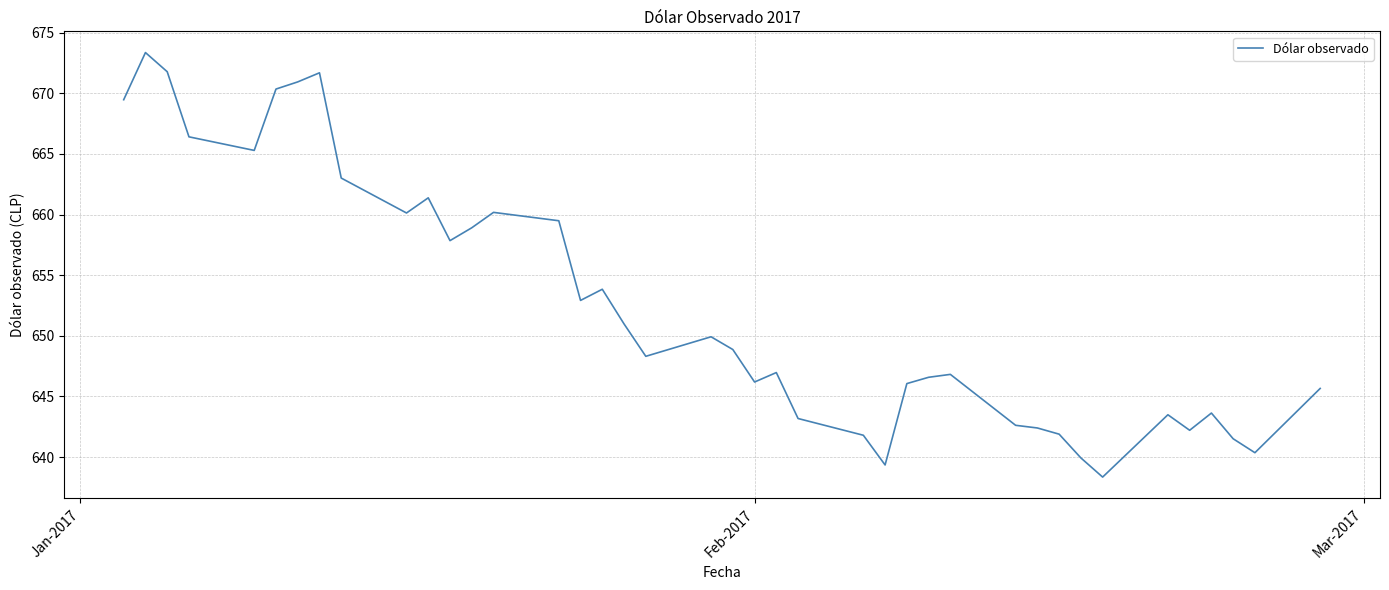

What is the difference between the maximum and minimum values?

35.0